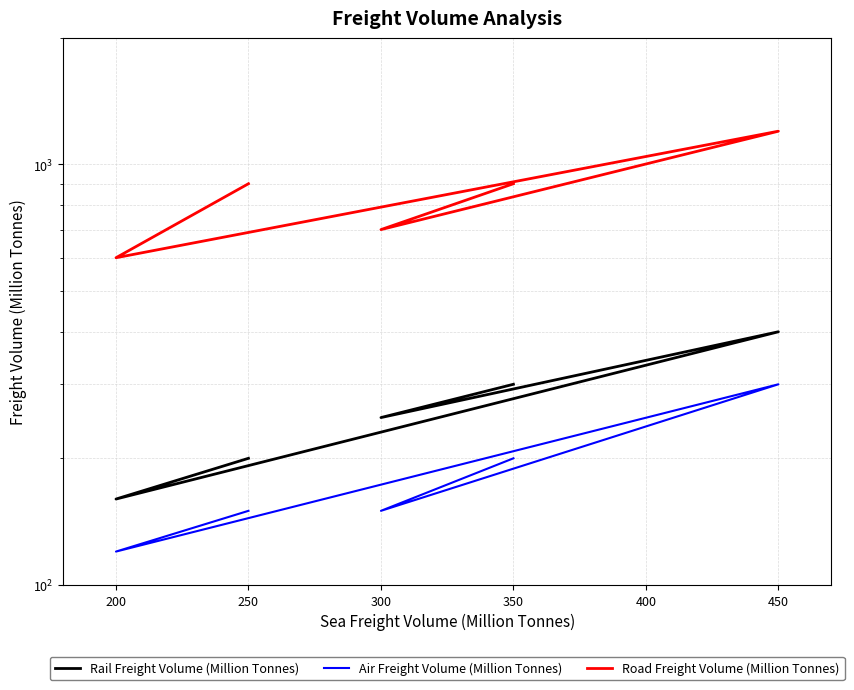

Which series changed the most between 300 and 450?

Road Freight Volume (Million Tonnes)